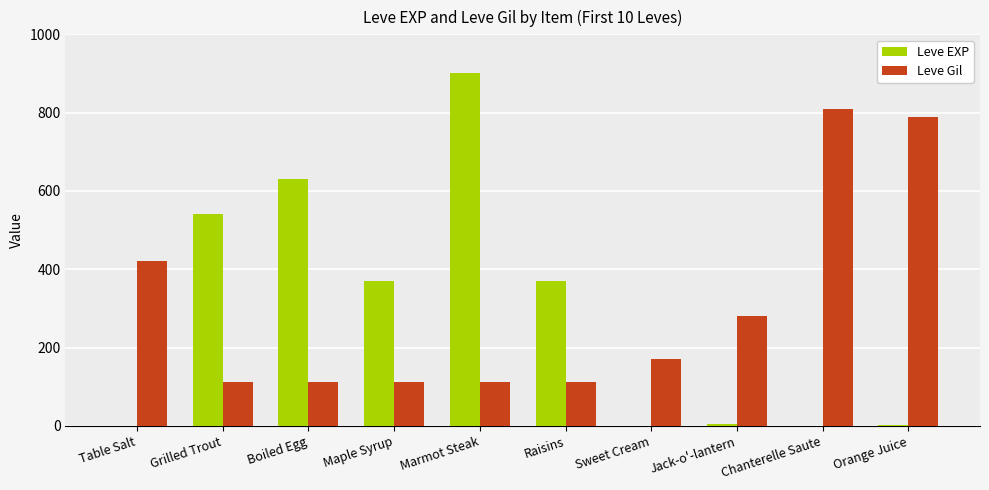

Which category has the highest value across all series?

Marmot Steak